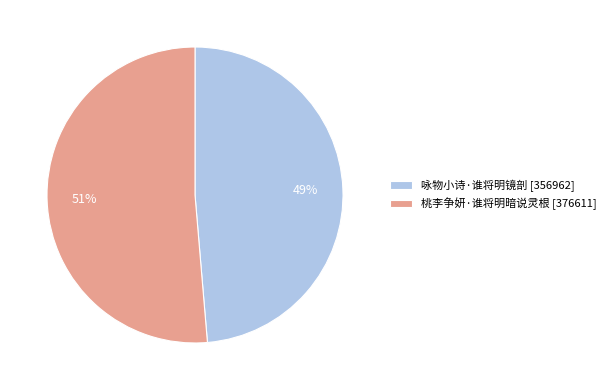

Do 咏物小诗·谁将明镜剖 and 桃李争妍·谁将明暗说灵根 together represent more than half of the pie?

Yes